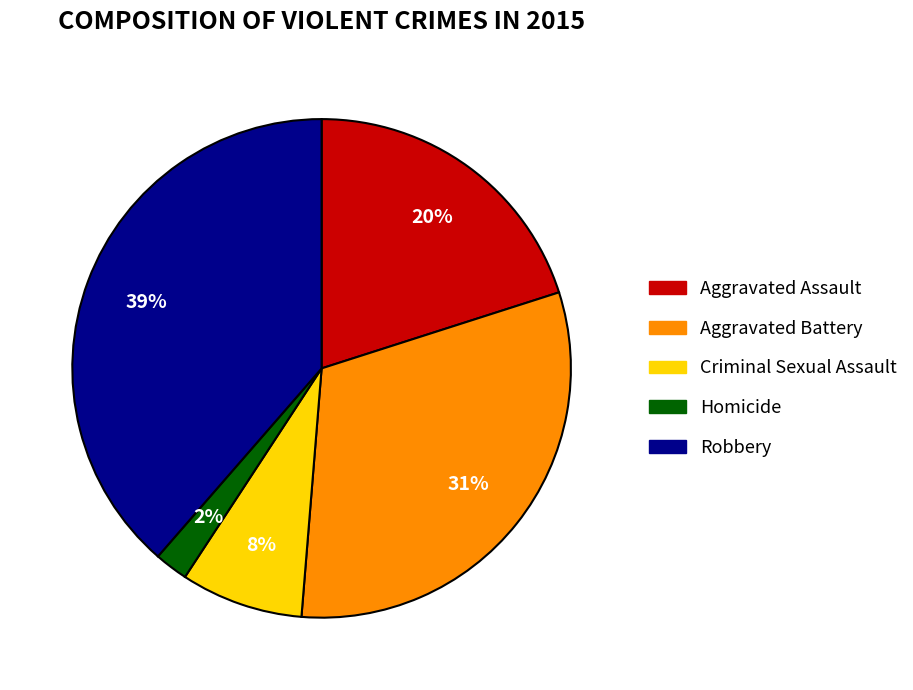

Which has a higher value, Criminal Sexual Assault or Aggravated Battery?

Aggravated Battery